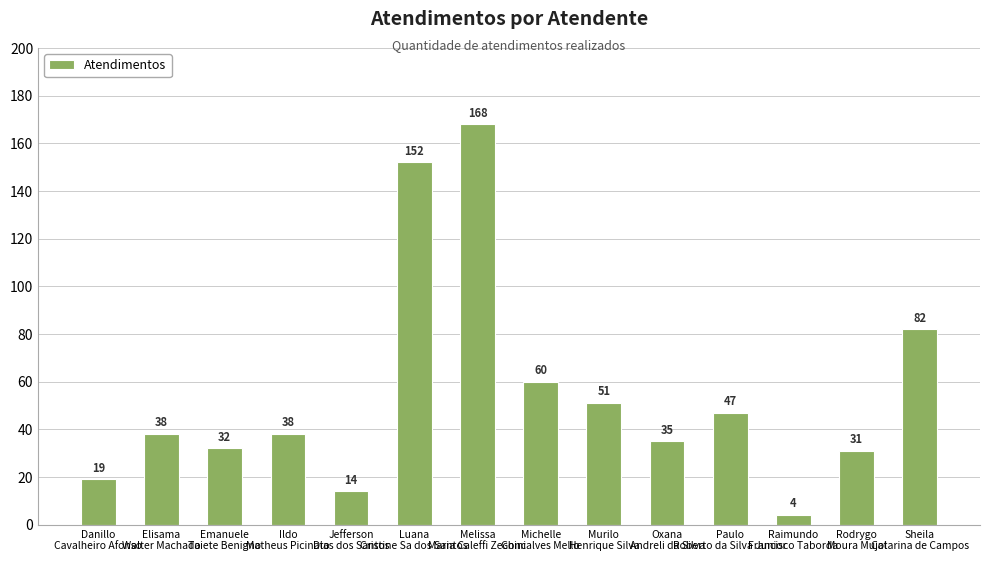

Reading left to right, transcribe all the data shown in this chart.

Danillo
Cavalheiro Afonso=19	Elisama
Walter Machado=38	Emanuele
Taiete Benigno=32	Ildo
Matheus Picinato=38	Jefferson
Dias dos Santos=14	Luana
Cristine Sa dos Santos=152	Melissa
Maria Caleffi Zechini=168	Michelle
Goncalves Mello=60	Murilo
Henrique Silva=51	Oxana
Andreli da Silva=35	Paulo
Roberto da Silva Junior=47	Raimundo
Francisco Taborda=4	Rodrygo
Moura Mujol=31	Sheila
Catarina de Campos=82